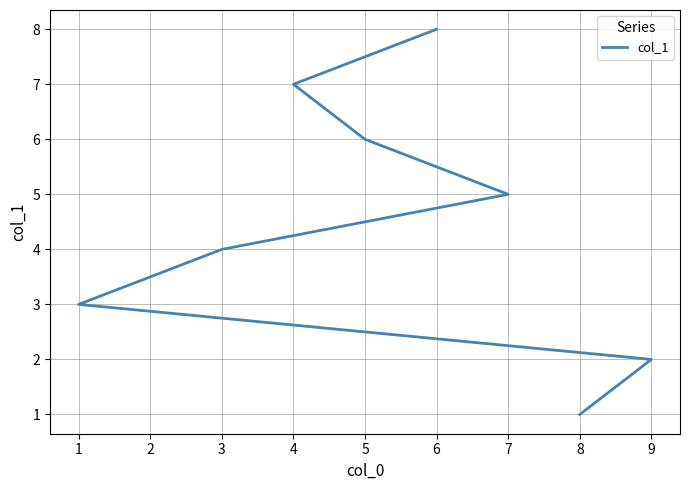

The value at 8 is 0. True or false?

False